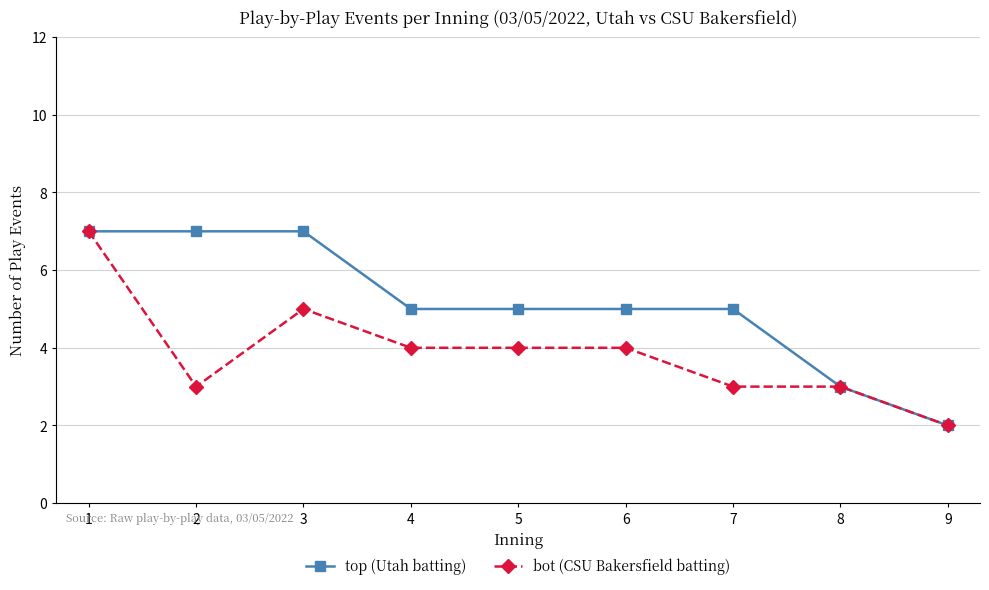

Is the value of top (Utah batting) at 2 greater than the value of bot (CSU Bakersfield batting) at 7?

Yes